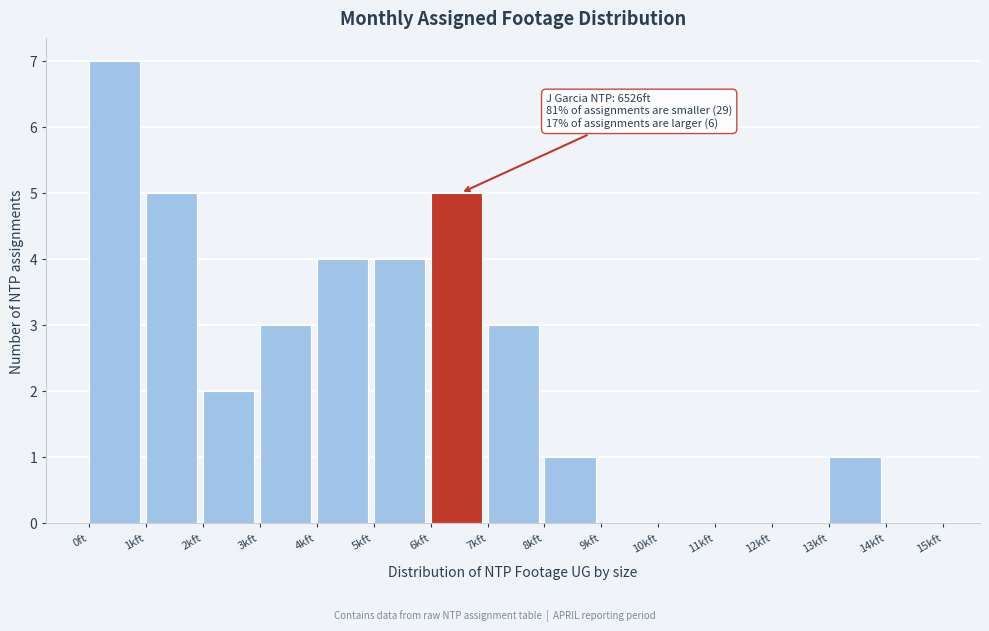

Reading right to left, transcribe all the data shown in this chart.

14kft=0	13kft=1	12kft=0	11kft=0	10kft=0	9kft=0	8kft=1	7kft=3	6kft=5	5kft=4	4kft=4	3kft=3	2kft=2	1kft=5	0ft=7